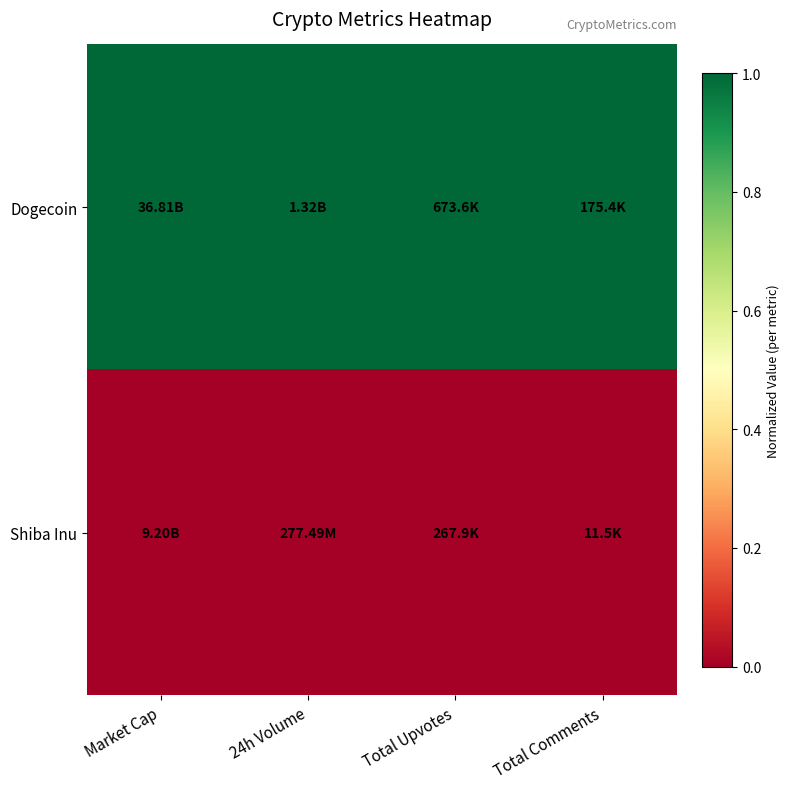

Reading left to right, extract all data points from this chart.

Dogecoin: Market Cap=1	24h Volume=1	Total Upvotes=1	Total Comments=1
Shiba Inu: Market Cap=0	24h Volume=0	Total Upvotes=0	Total Comments=0